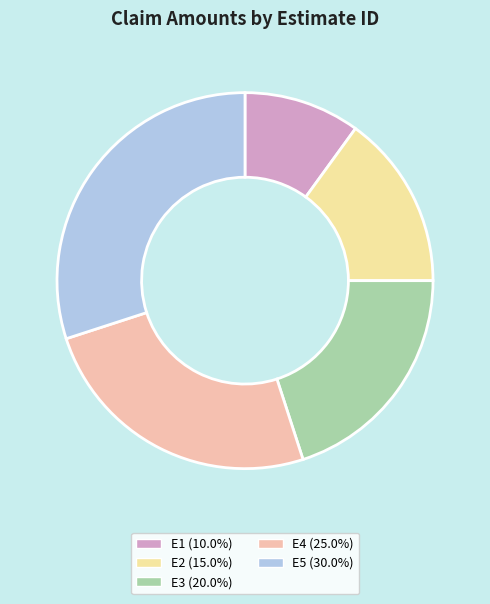

How many segments does this pie chart have?

5